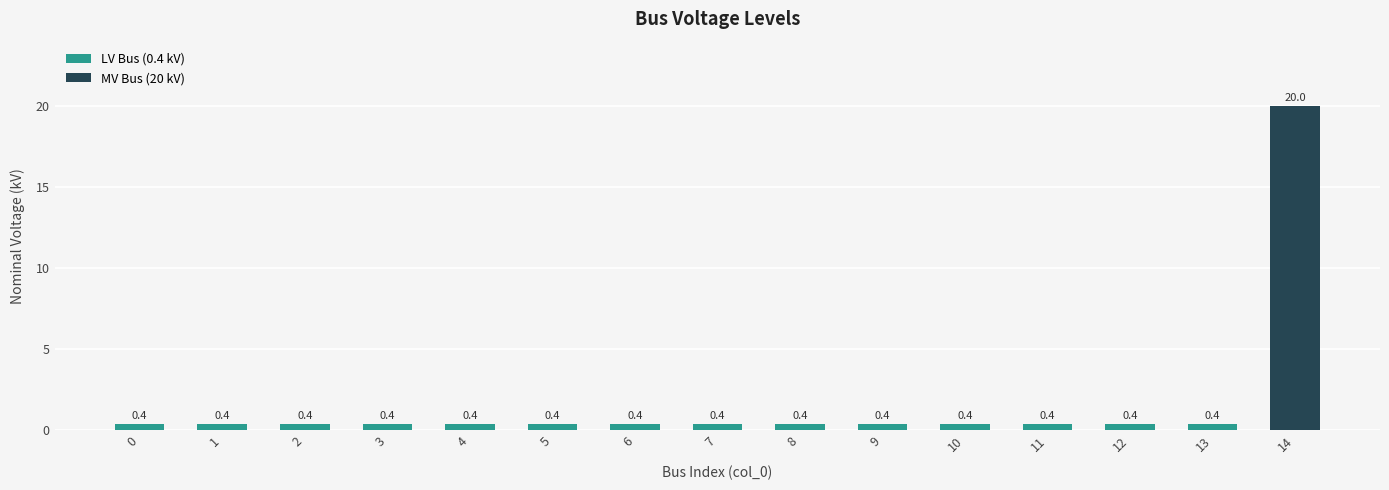

List the labels in order of value, smallest first.

0, 1, 2, 3, 4, 5, 6, 7, 8, 9, 10, 11, 12, 13, 14